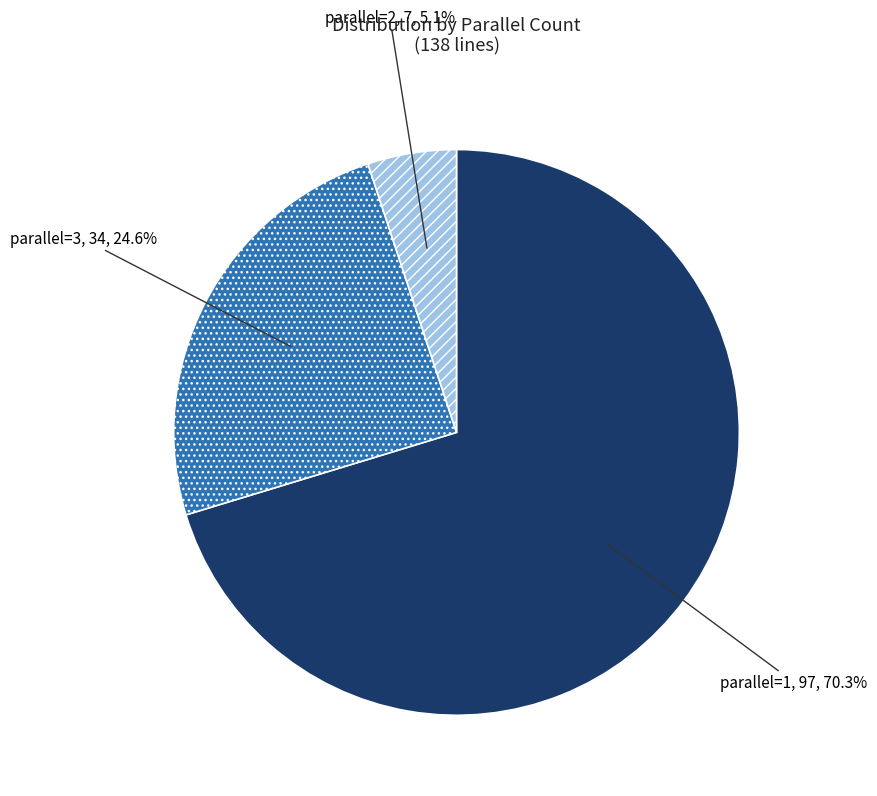

Is parallel=1 the majority of the pie?

Yes